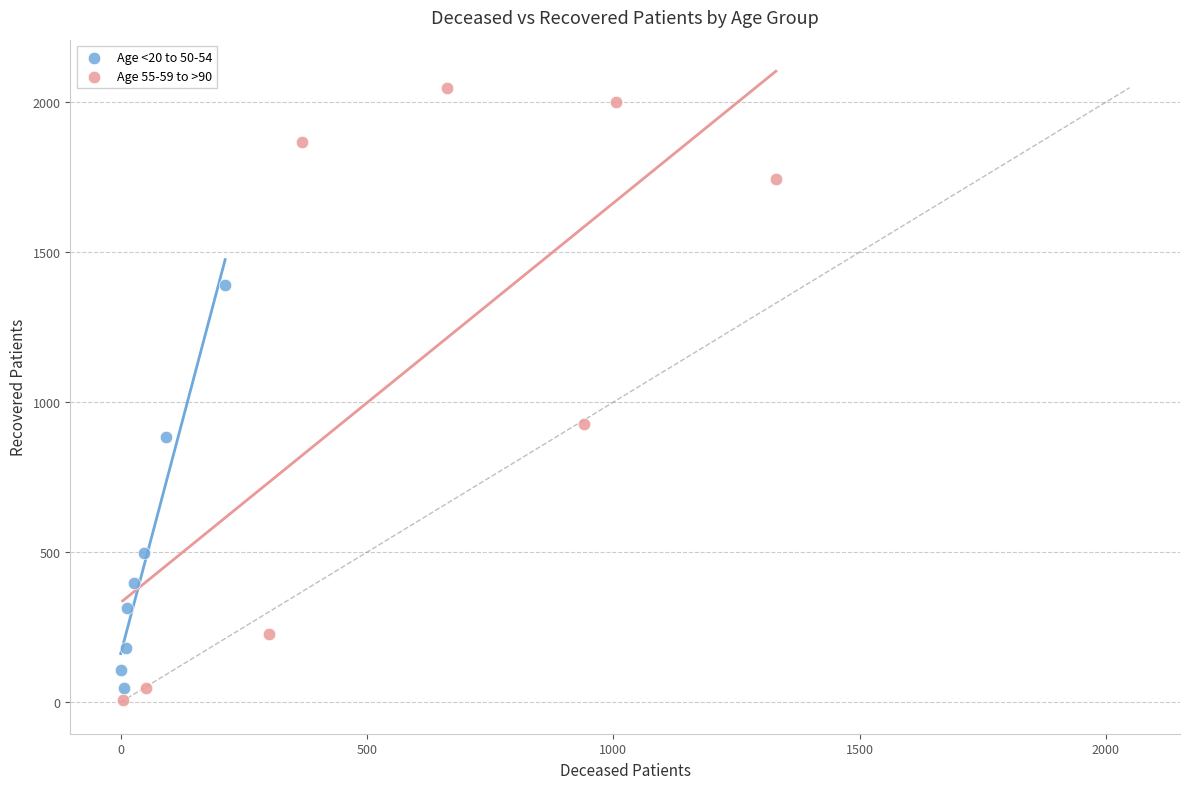

Which series contains the highest Y value?

Age 55-59 to >90